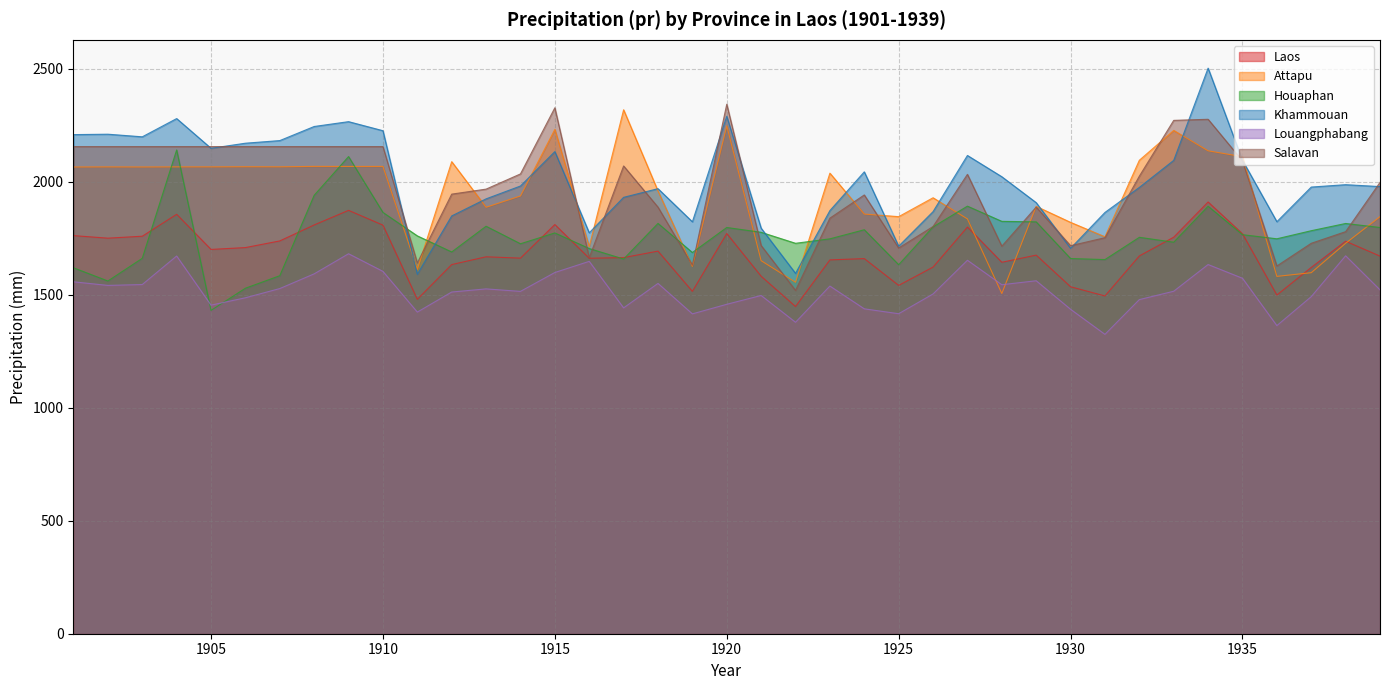

At which category is the sum across all series the highest?

1934